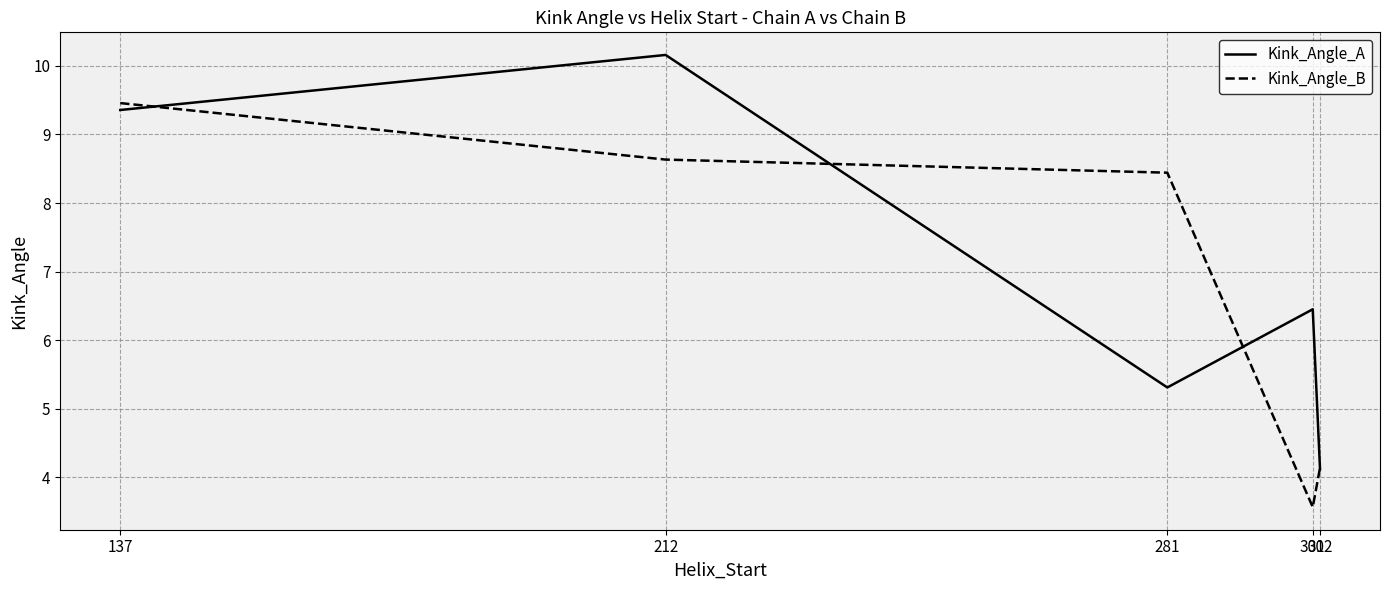

What is the lowest value of the Kink_Angle_A series?

4.1